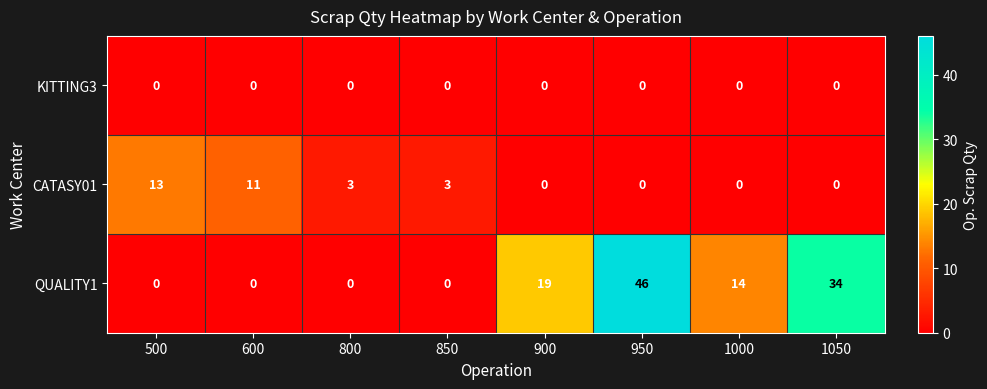

List the series in order of their overall mean, highest first.

QUALITY1, CATASY01, KITTING3